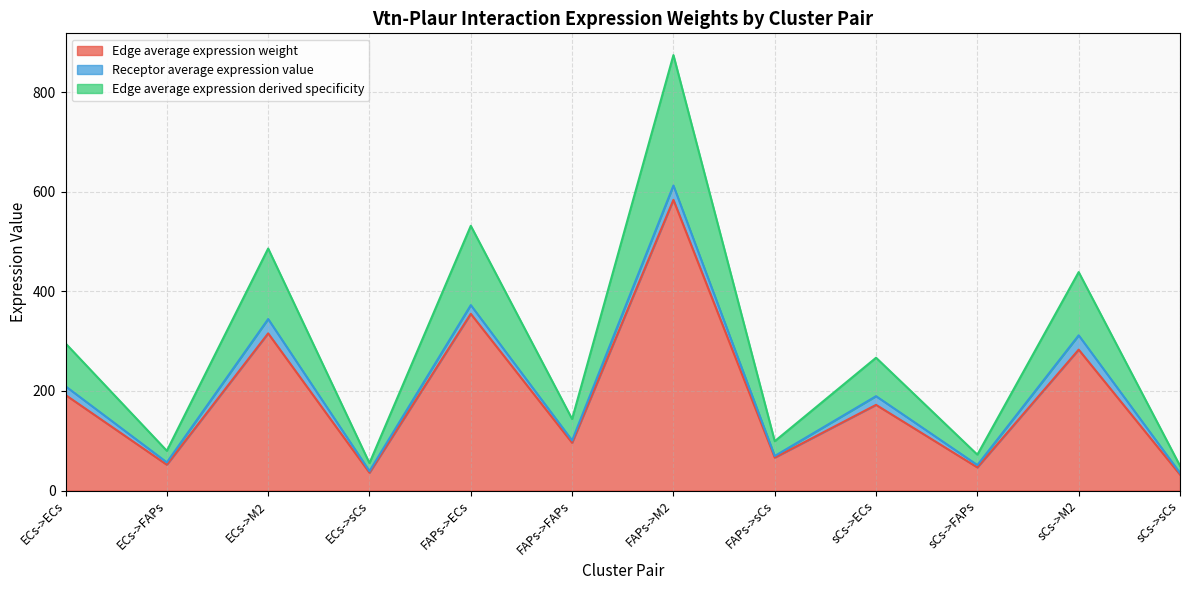

What is the total value across all series at FAPs->ECs?

531.5